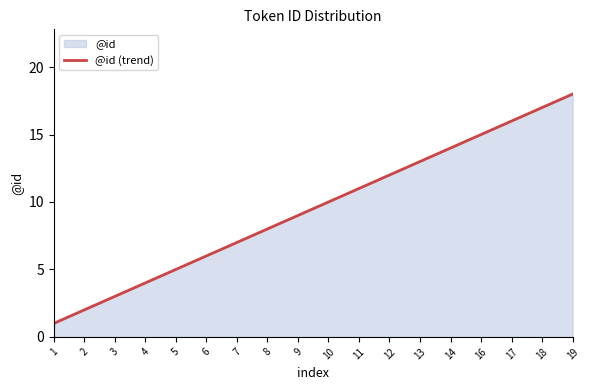

Reading left to right, extract all data points from this chart.

1=1	2=2	3=3	4=4	5=5	6=6	7=7	8=8	9=9	10=10	11=11	12=12	13=13	14=14	16=15	17=16	18=17	19=18